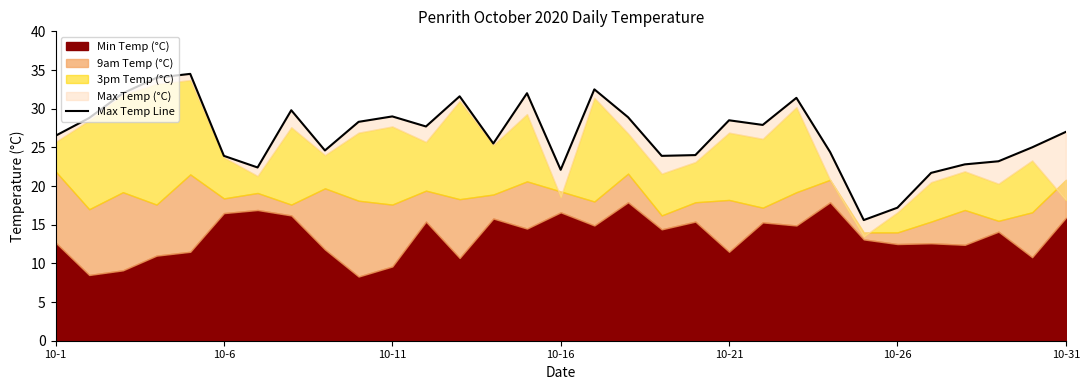

Which has a higher value, 22 or 27?

22